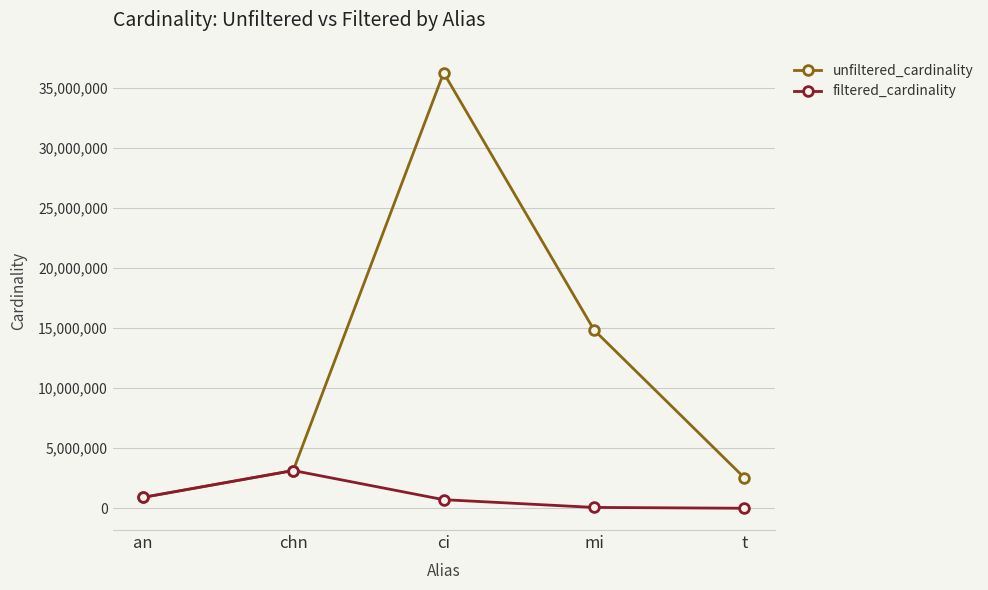

Which series has the largest range (max minus min)?

unfiltered_cardinality